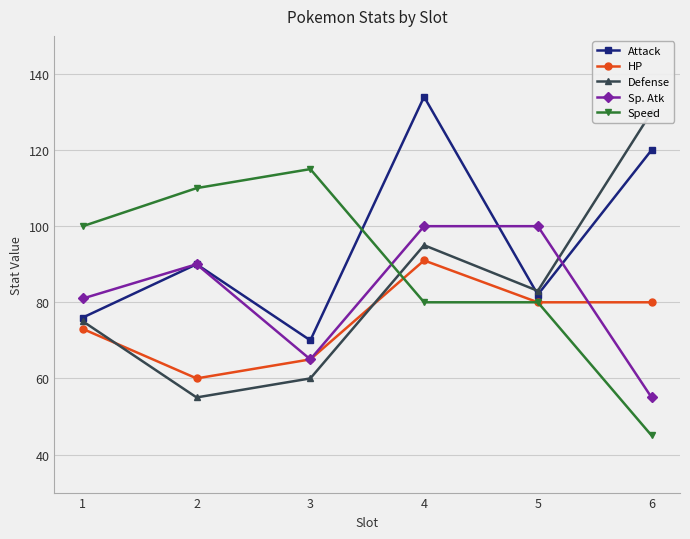

What is the approximate value of Speed at 4, to the nearest 5?

80